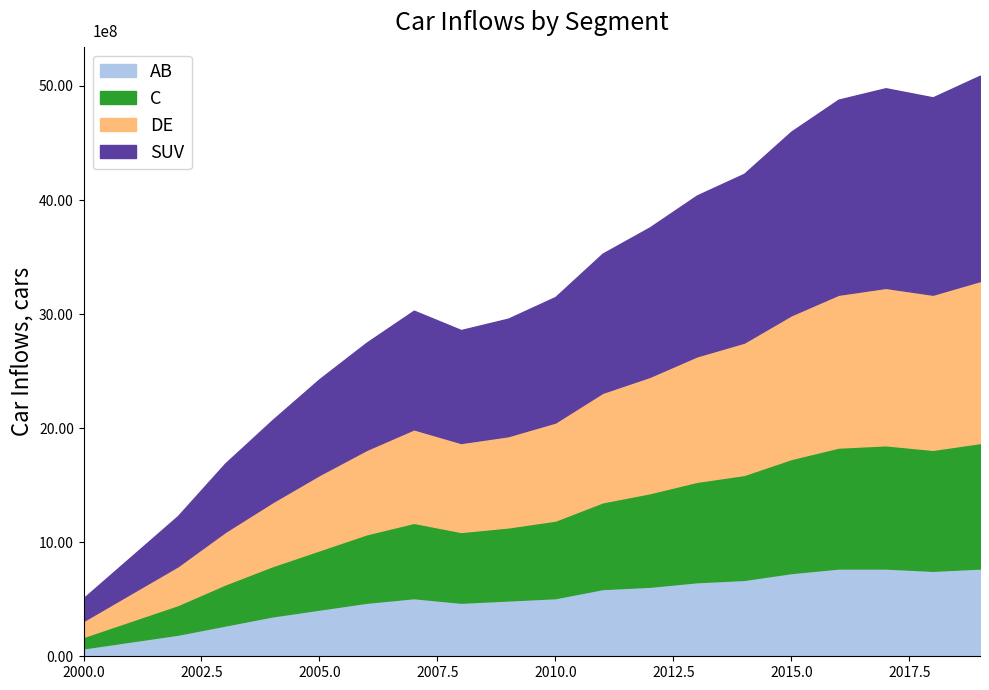

Which series has the widest spread of values?

SUV